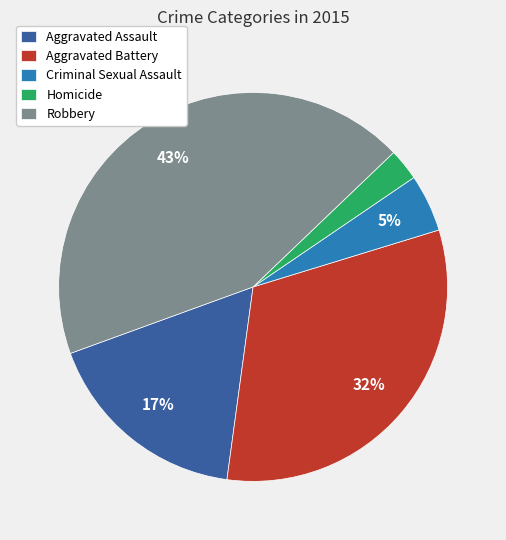

Count the number of slices in the pie.

5